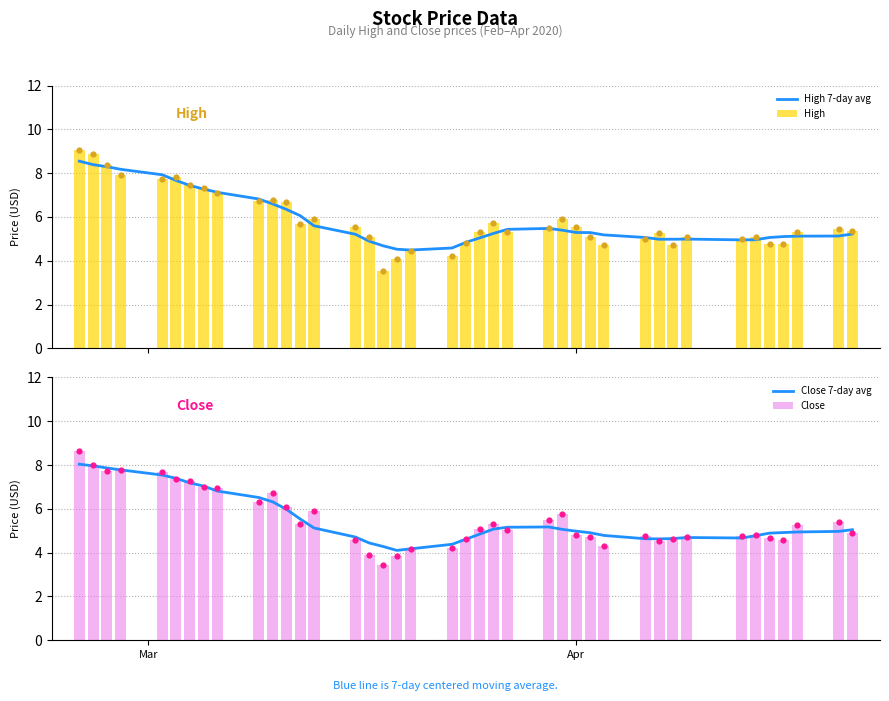

Which series reaches the minimum Y coordinate?

Close